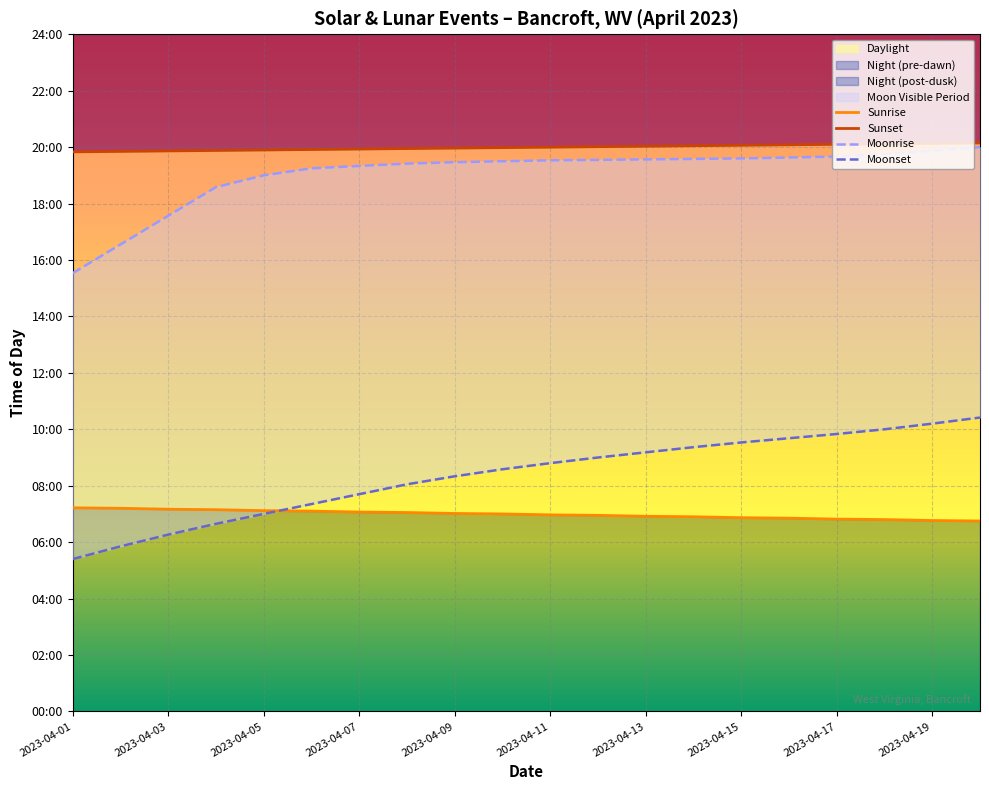

Reading left to right, list all the values displayed in this chart.

Sunrise: 433	432	430	429	427	426	424	423	421	420	418	417	415	414	412	411	409	408	406	405
Sunset: 1190	1191	1192	1193	1194	1195	1196	1197	1198	1199	1200	1201	1202	1203	1204	1205	1206	1207	1208	1209
Moonrise: 932	993	1054	1115	1140	1155	1160	1165	1168	1170	1172	1173	1174	1175	1176	1178	1180	1185	1192	1200
Moonset: 324	351	376	399	420	441	462	483	500	515	528	540	551	562	572	581	590	600	612	625